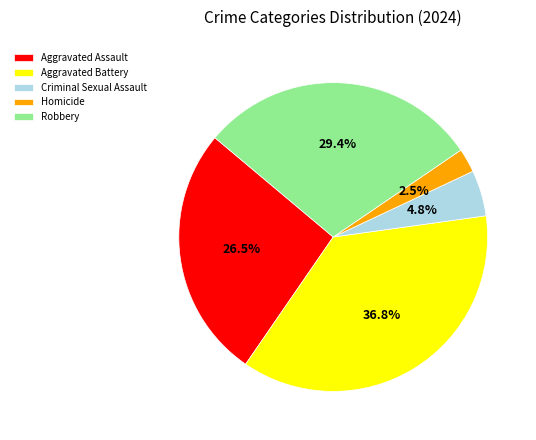

Which slice is the smallest?

Homicide